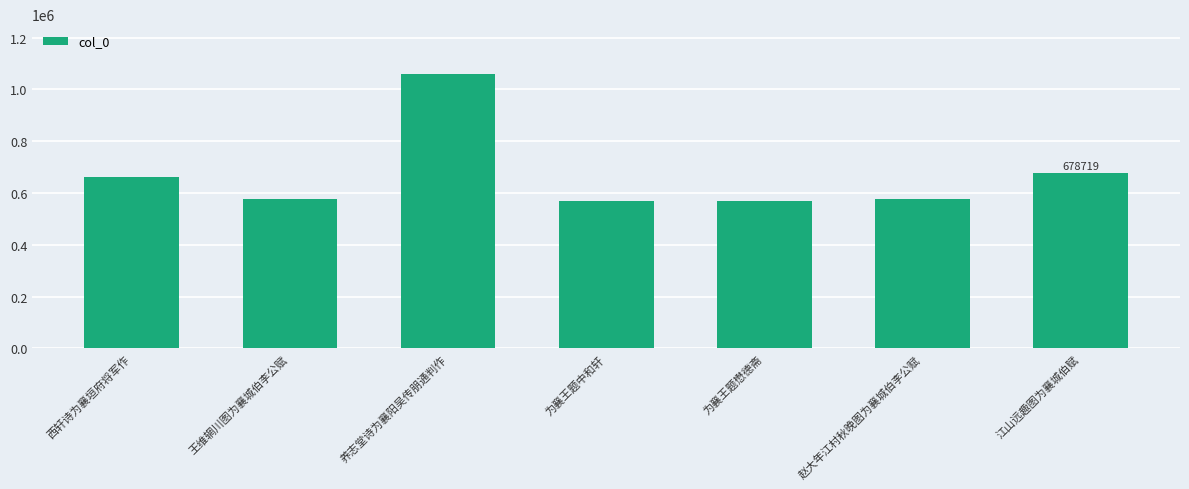

What is the change in value from 养志堂诗为襄阳吴传朋通判作 to 江山远趣图为襄城伯赋?

-382366